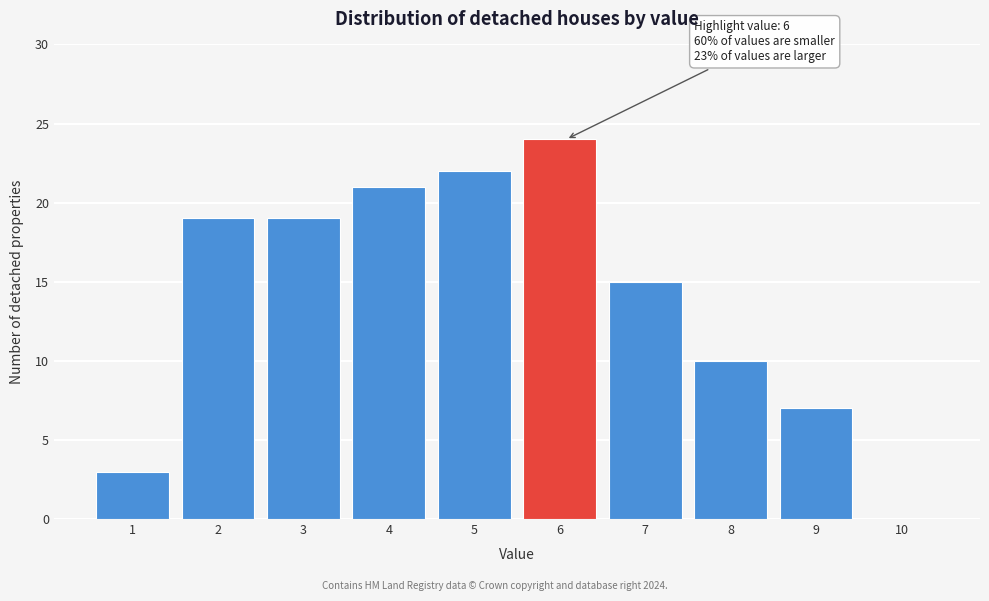

Reading left to right, transcribe all the data shown in this chart.

1=3	2=19	3=19	4=21	5=22	6=24	7=15	8=10	9=7	10=0